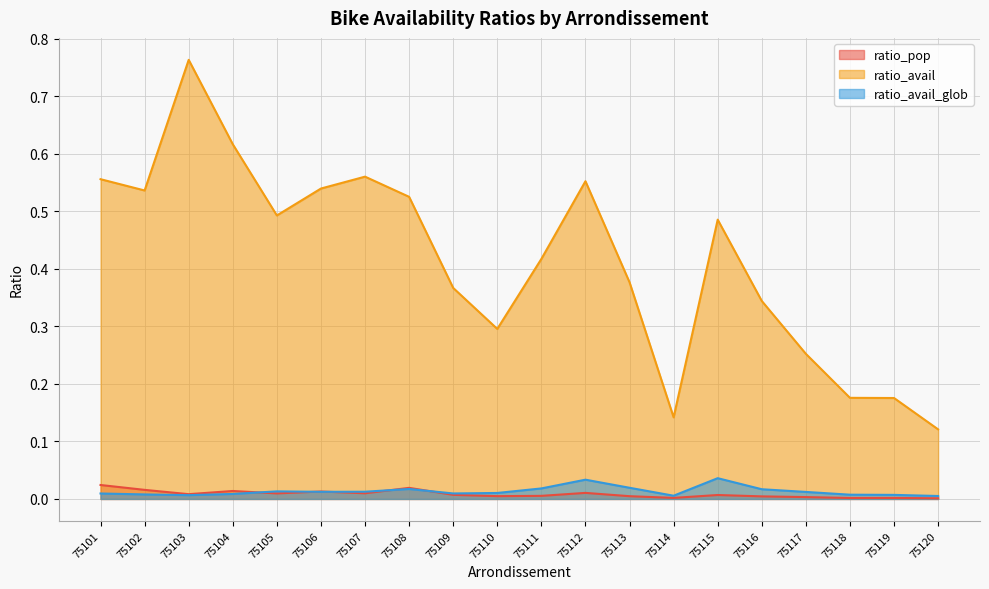

How many lines are shown in the chart?

3